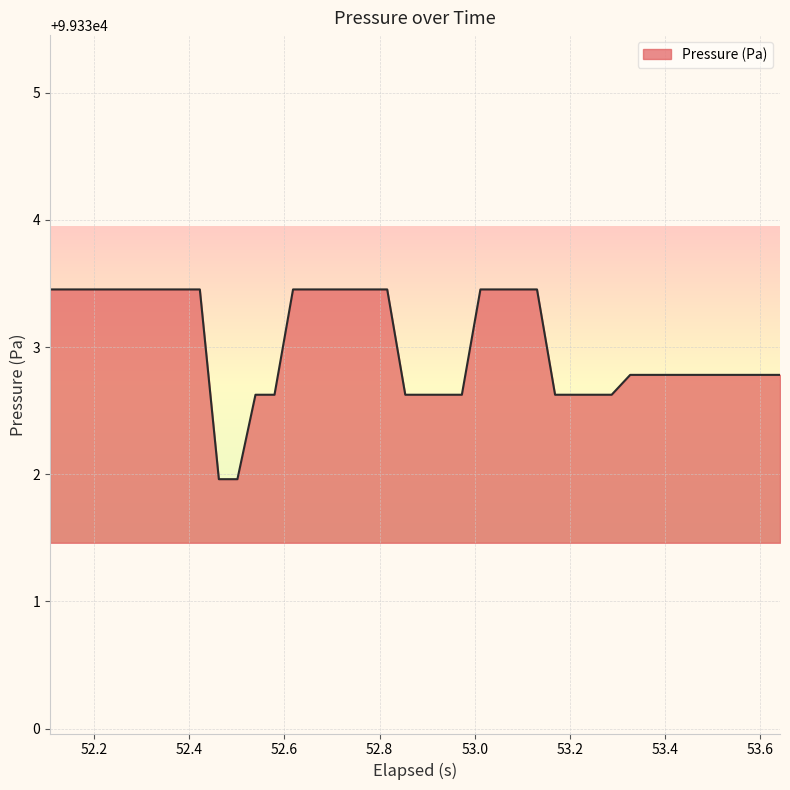

What is the greatest value displayed?

99333.5